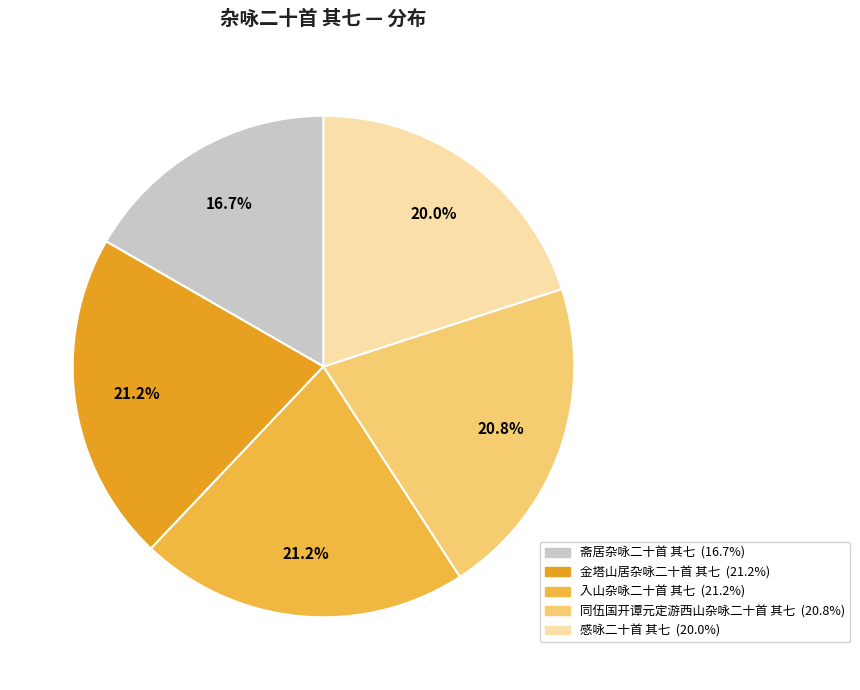

Which slice is the smallest?

斋居杂咏二十首 其七